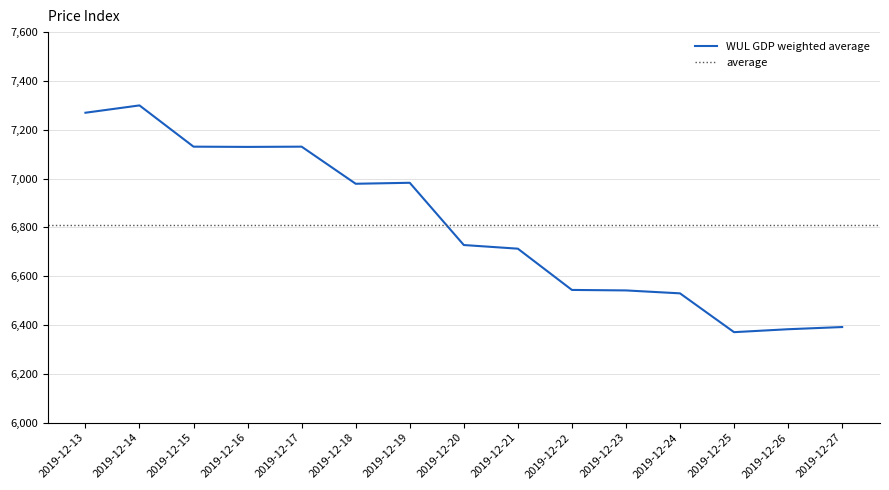

At which category does the data reach its first local valley?

2019-12-16